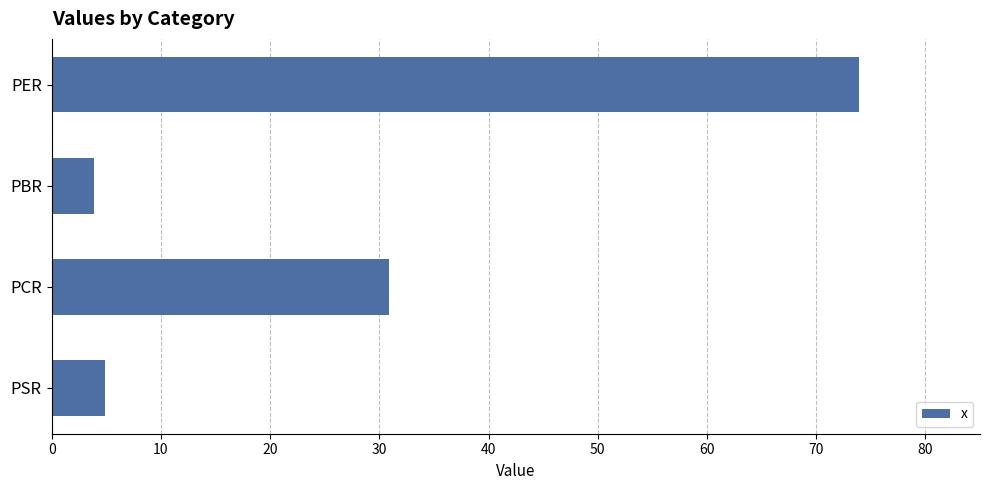

What is the maximum value shown in the chart?

73.9